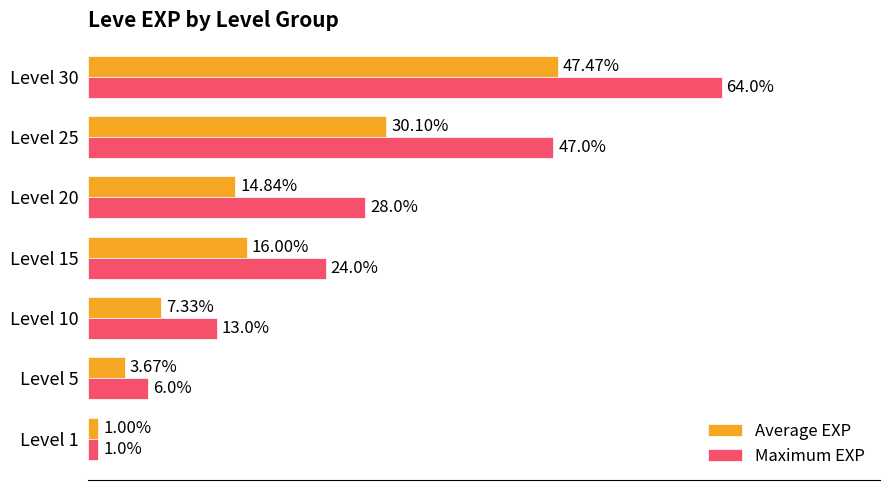

Rank the series by their maximum value, from lowest to highest.

Average EXP, Maximum EXP